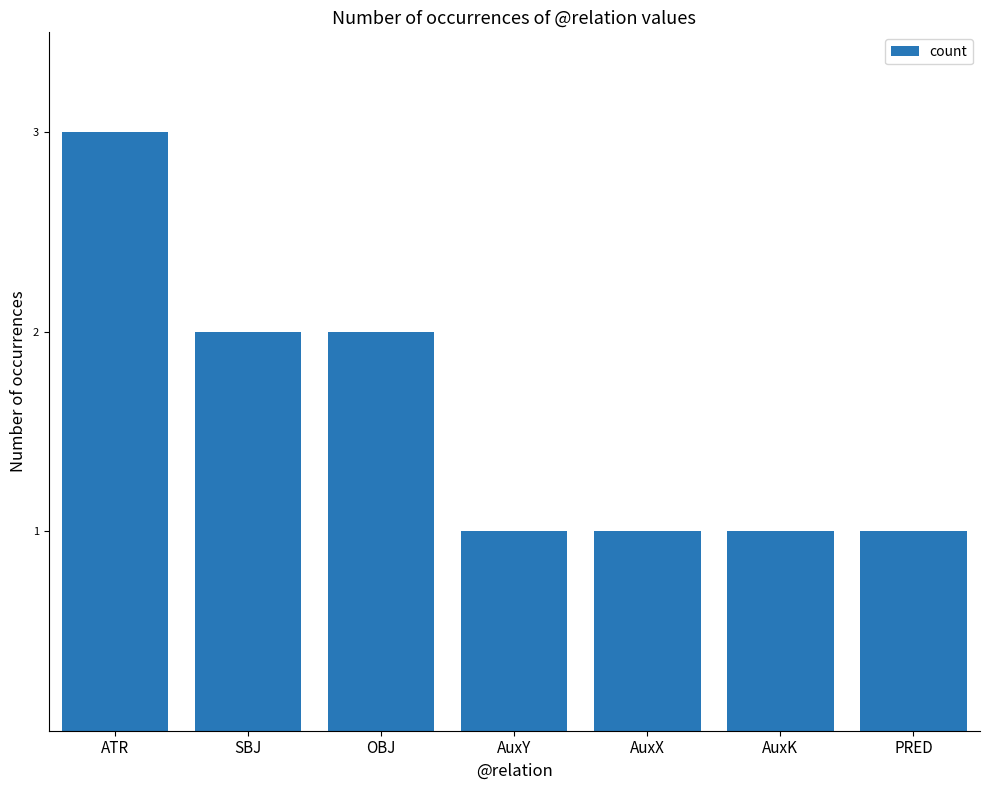

What is the label of the 7th bar from the right?

ATR